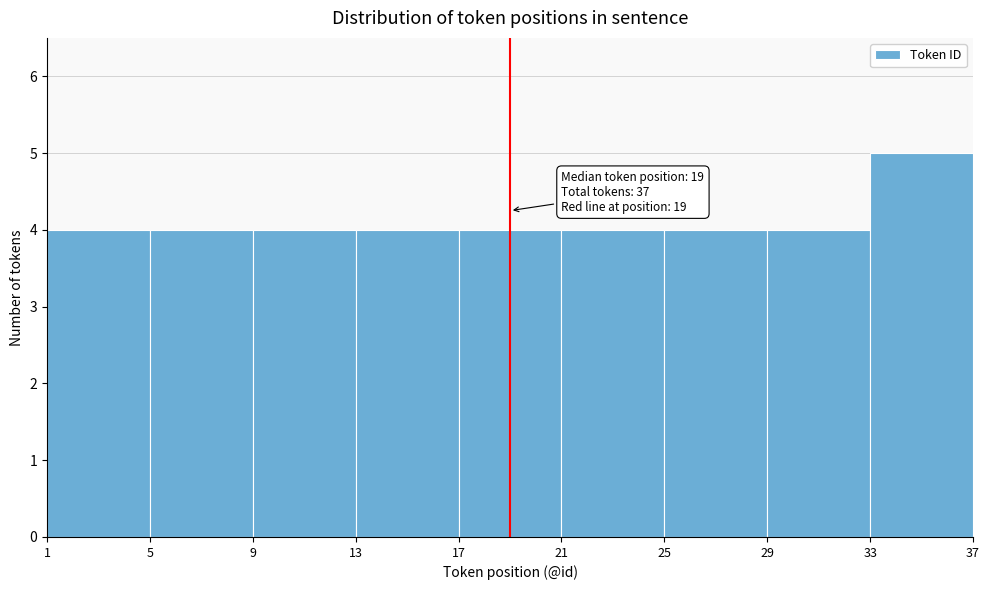

Over which range of the x-axis is the bar tallest?

33 to 37